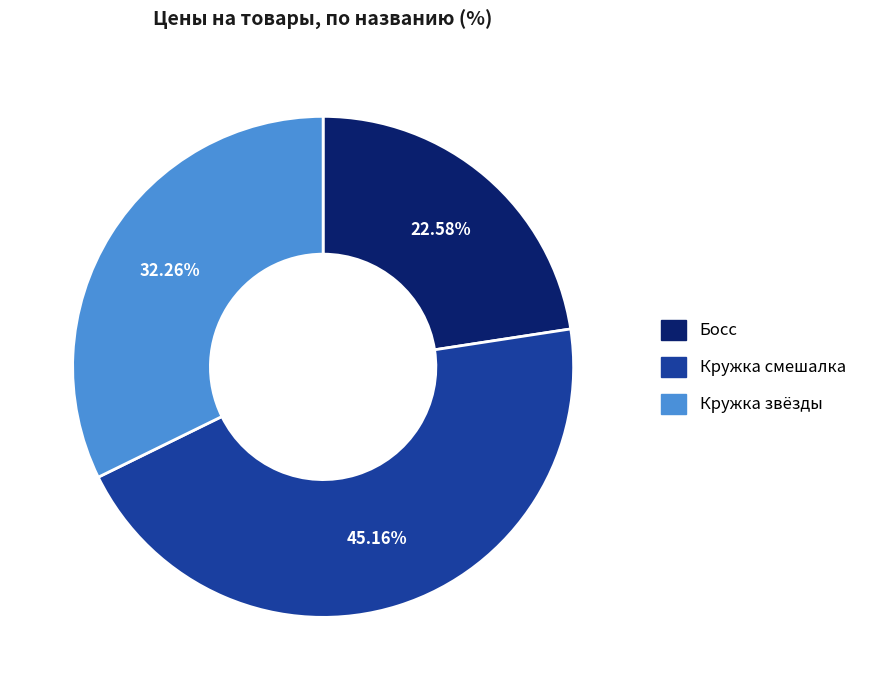

What percentage is the Кружка смешалка slice, to the nearest percent?

45%